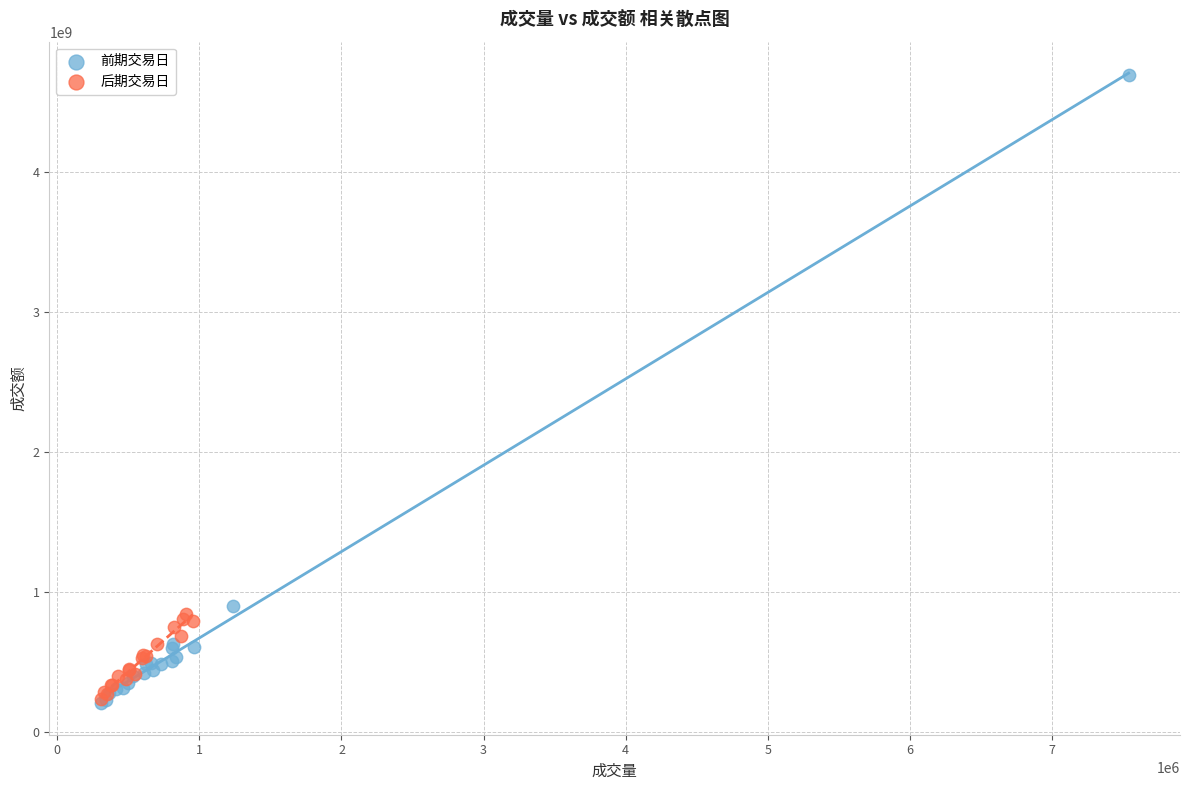

Which series has the widest spread of Y values?

前期交易日